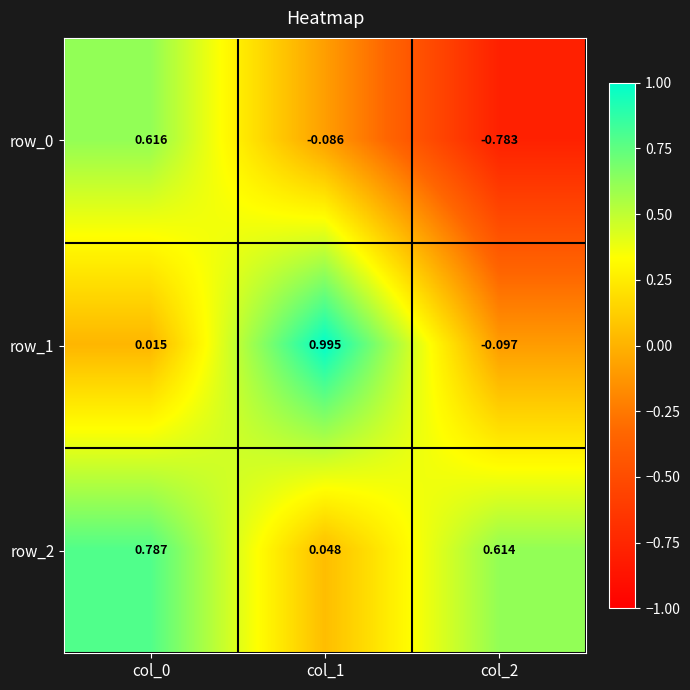

What is the sum of all row_1 values?

0.9